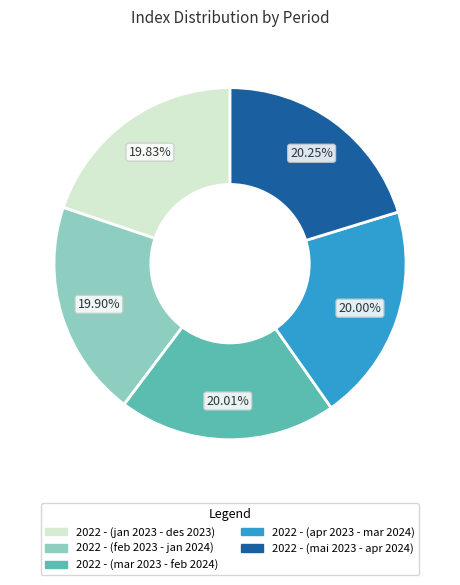

What percentage is the 2022 - (feb 2023 - jan 2024) slice, to the nearest percent?

20%